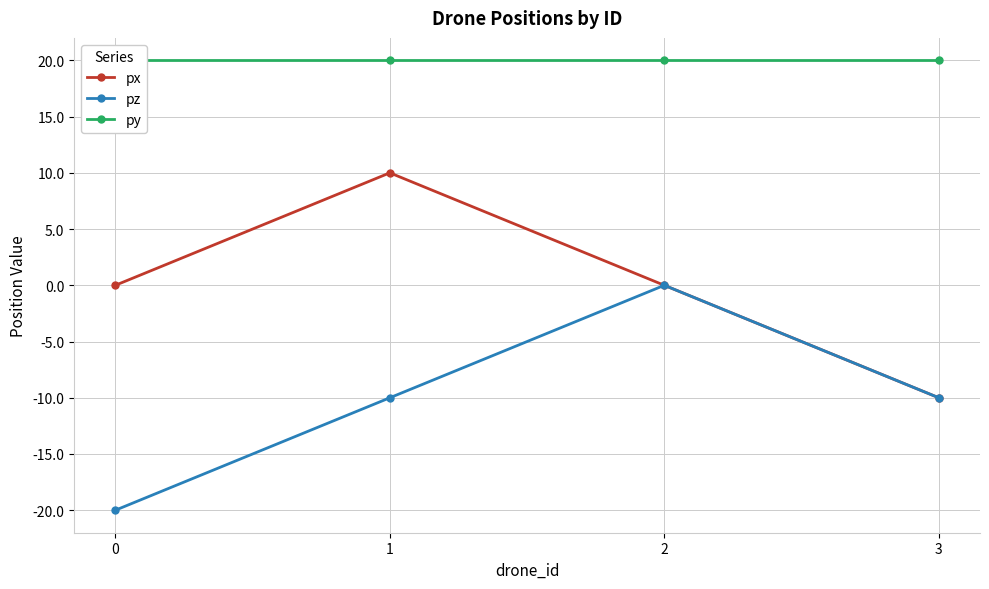

How many data points in px are less than 0?

1